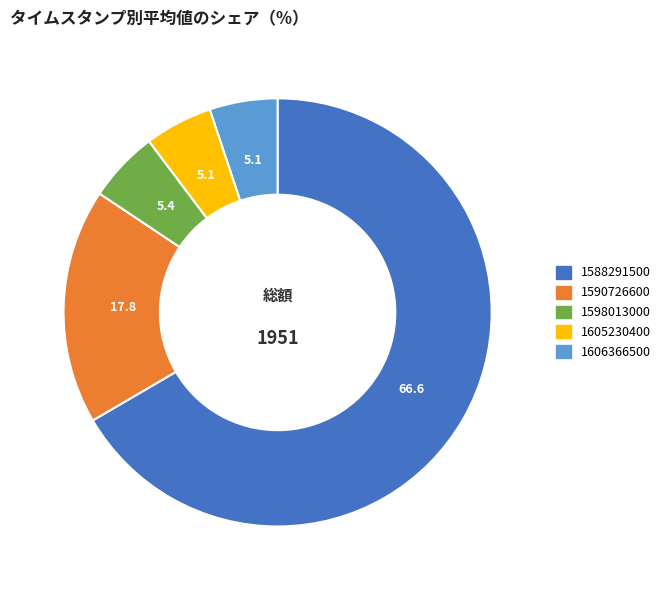

Is there a majority slice in this chart?

Yes